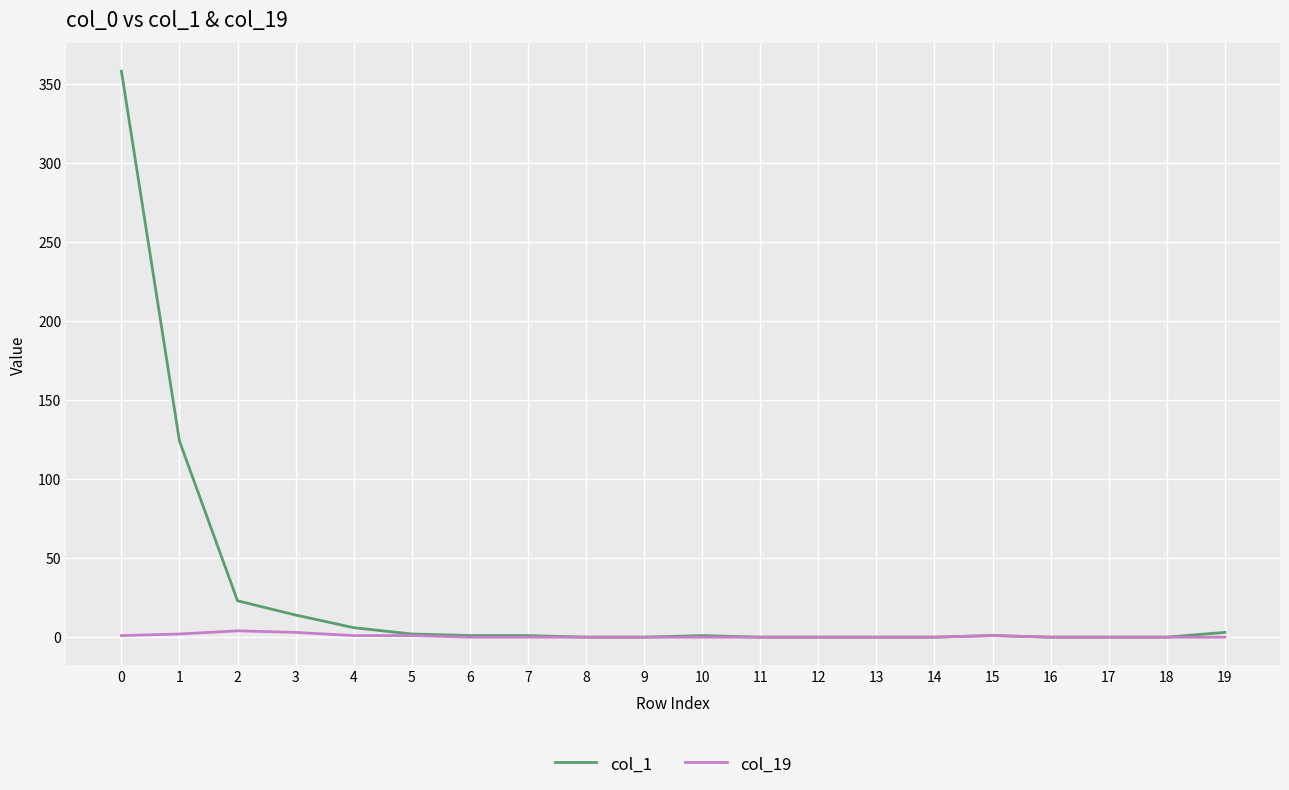

List the series in order of their peak value, highest first.

col_1, col_19